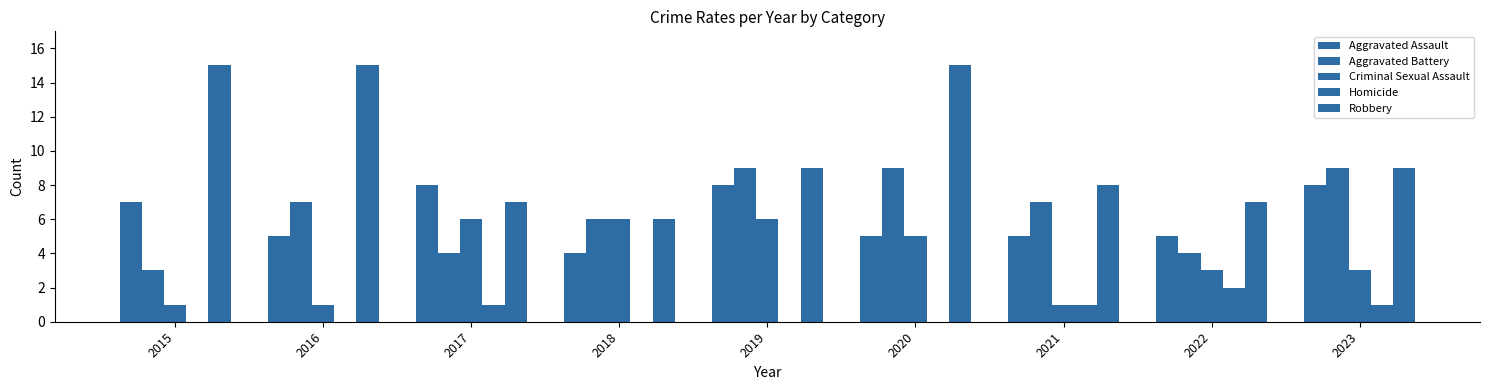

How many groups of bars are there?

9